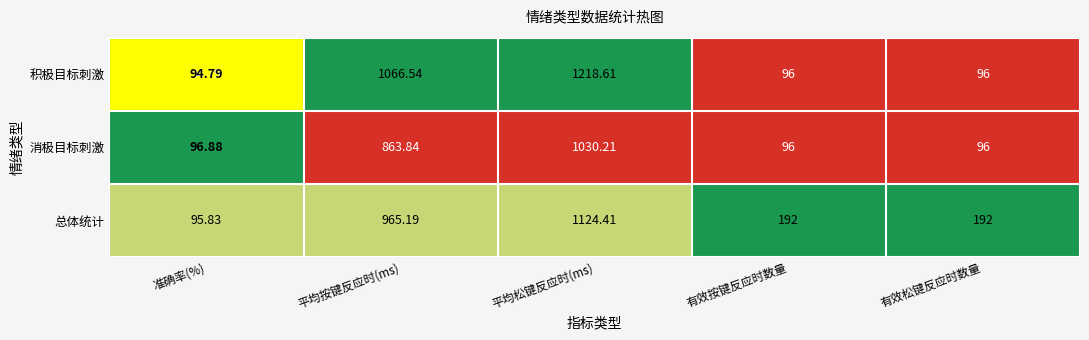

Which category has the lowest value across all series?

准确率(%)